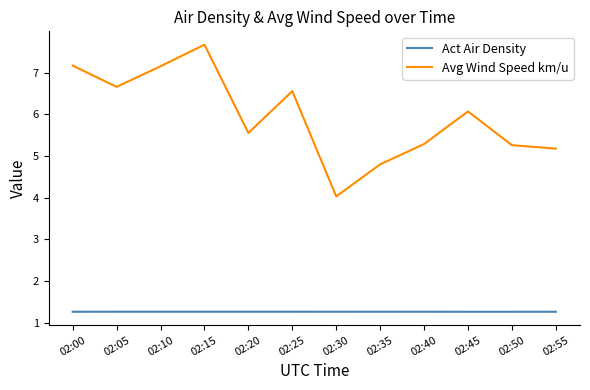

True or false: Avg Wind Speed km/u and Act Air Density cross at least once.

False